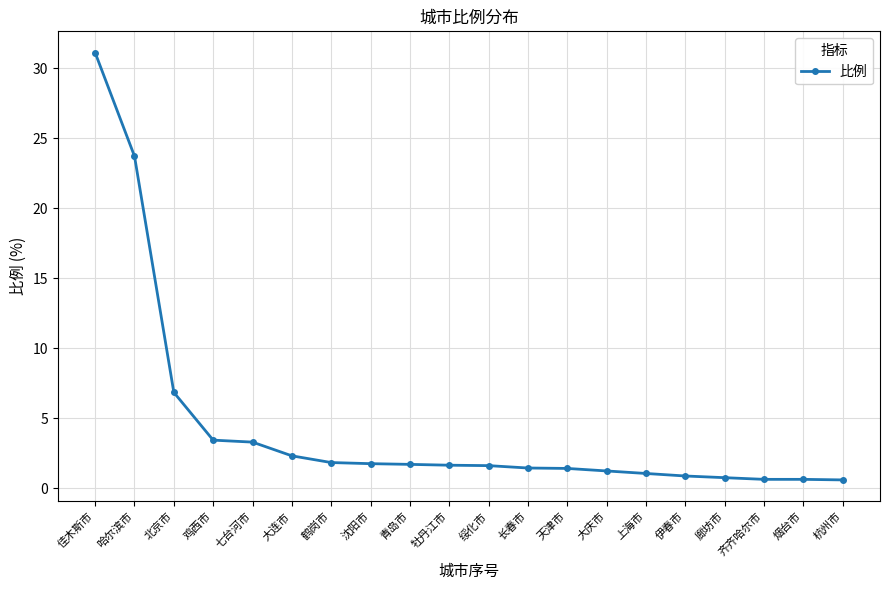

What is the sum of all values?

87.8